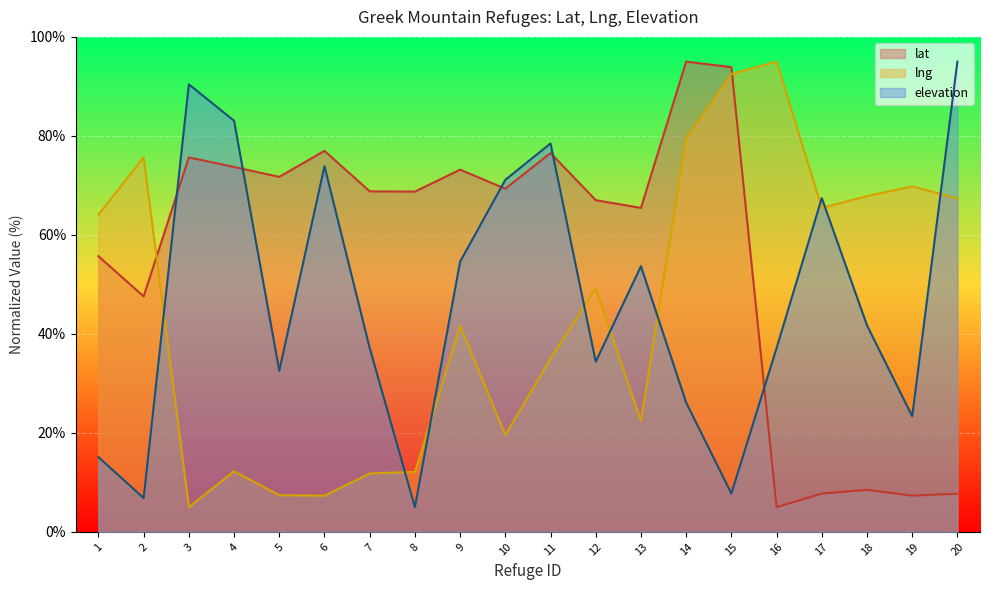

True or false: elevation has a value of 34.4 at 12.

True